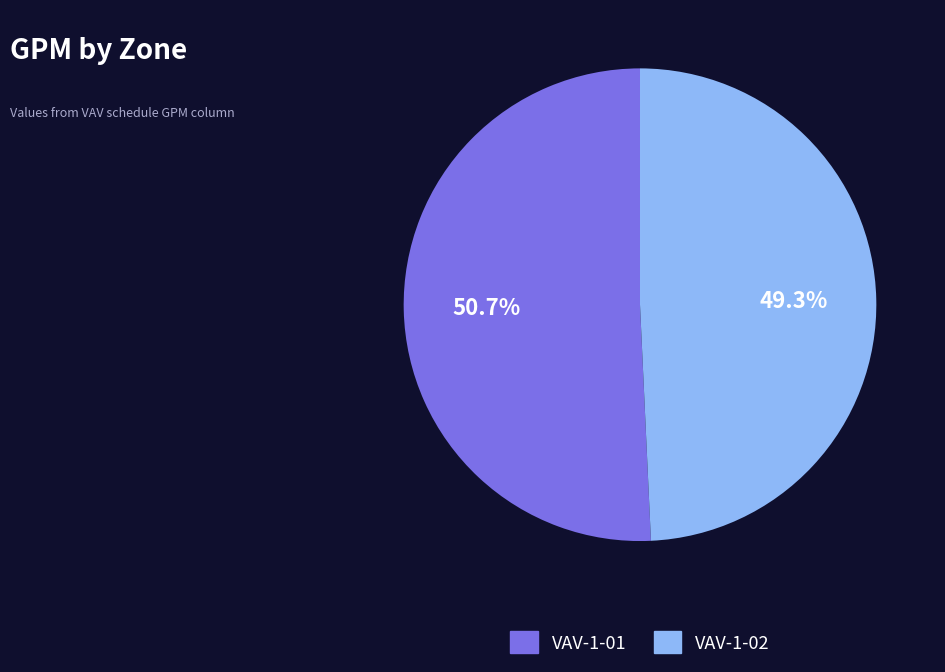

Count the number of slices in the pie.

2